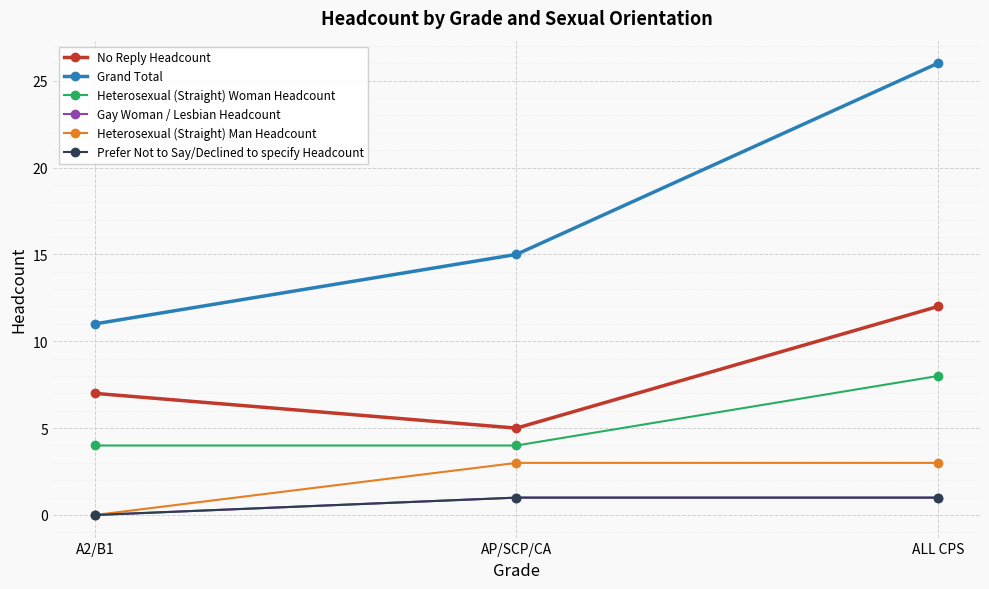

Is this an area chart (filled region under the line)?

No